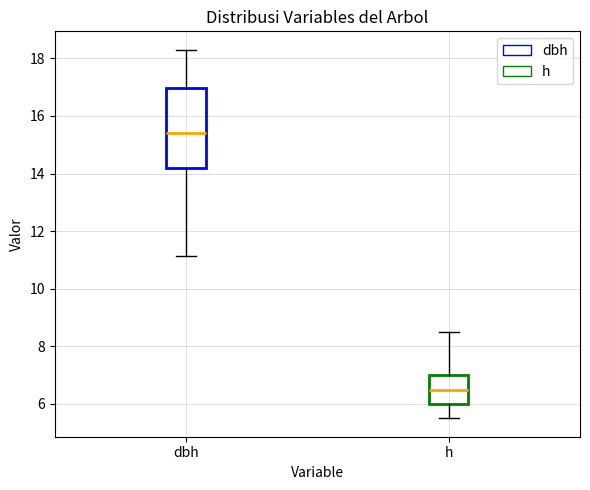

Reading left to right, read every box against the y-axis: the position of its median line, the range the box covers, and the ends of its whiskers. The values are not printed on the chart, so give them approximately, as read against the axis.

dbh: median 15.4, box 14.2 to 17.0, whiskers 11.2 to 18.4
h: median 6.6, box 6.0 to 7.0, whiskers 5.6 to 8.6